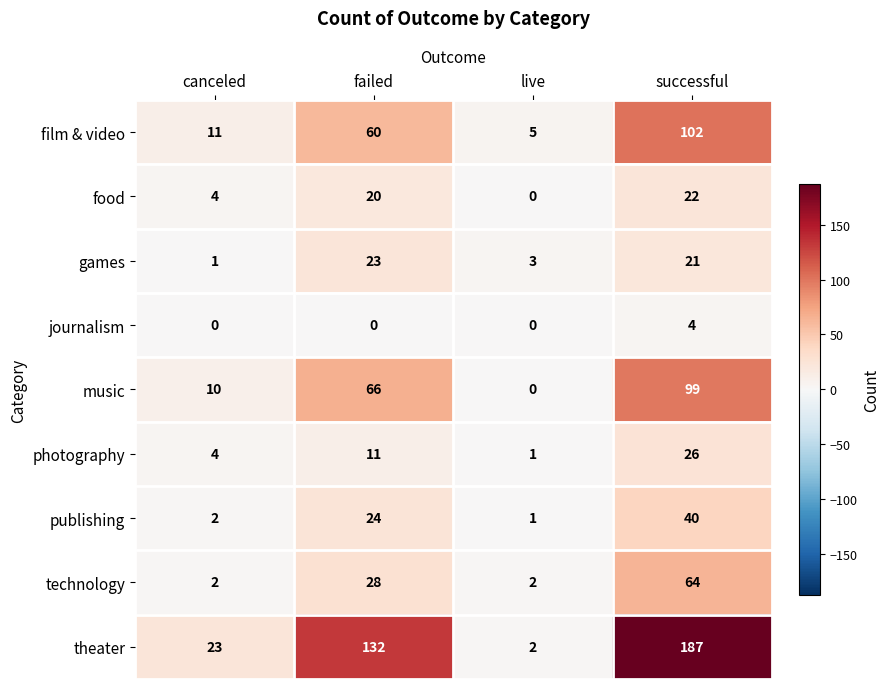

Which series changed the most between canceled and failed?

theater